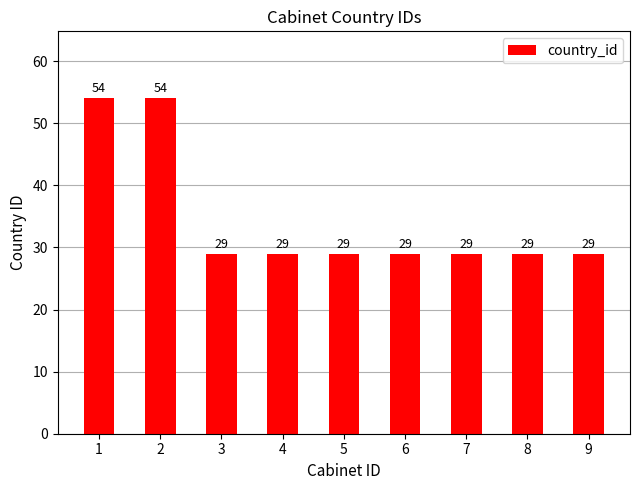

What is the sum of all values?

311